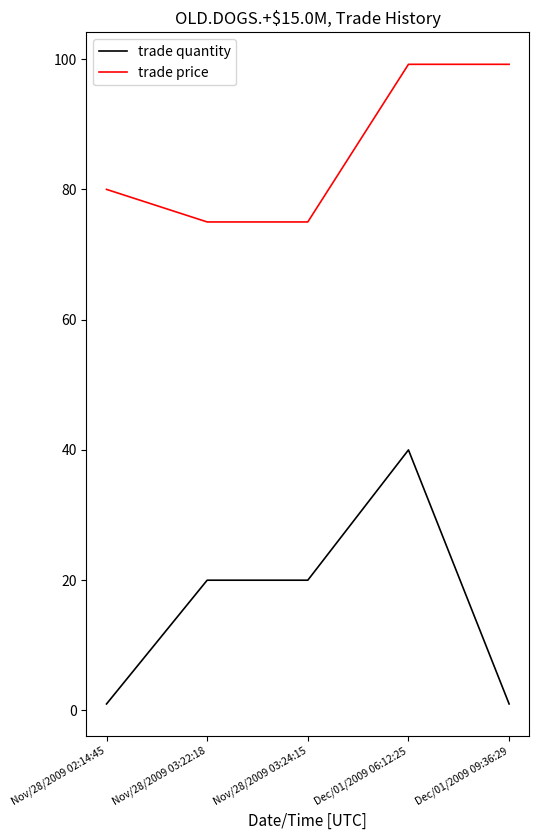

What is the difference between the trade quantity values at Nov/28/2009 02:14:45 and Dec/01/2009 06:12:25?

39.0